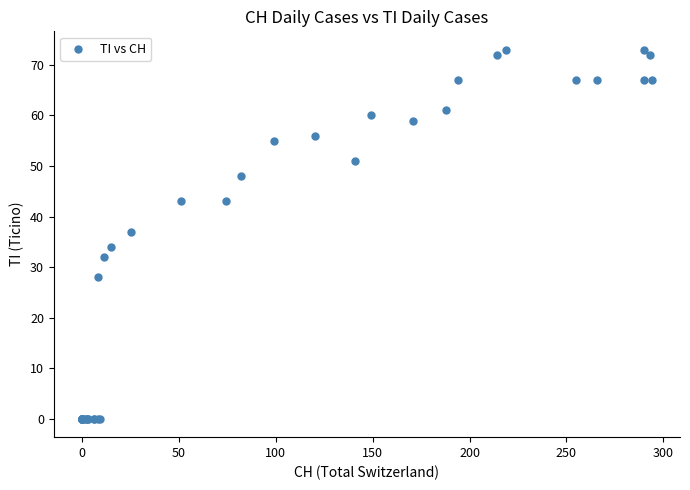

What Y value in the scatter plot is closest to 36?

37